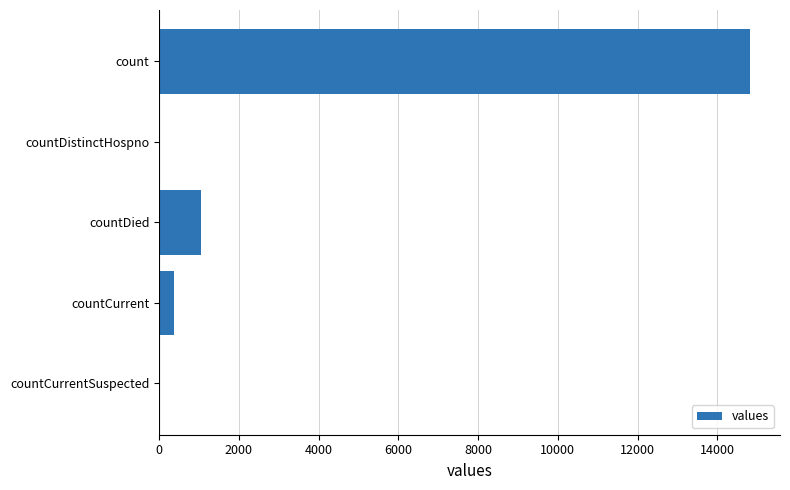

What is the sum of all values?

16269